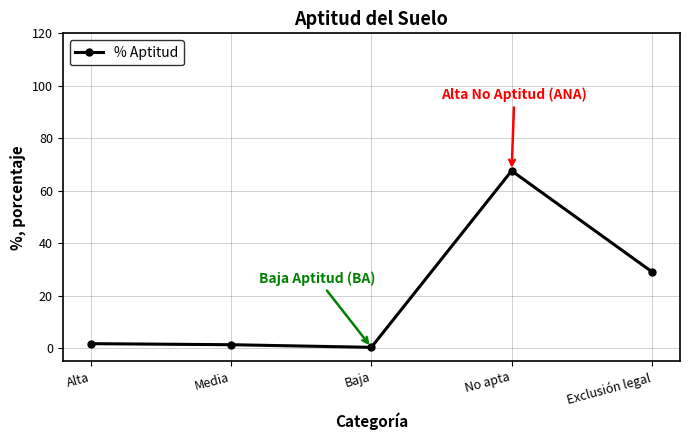

True or false: the data shows 1.7 at Alta.

True